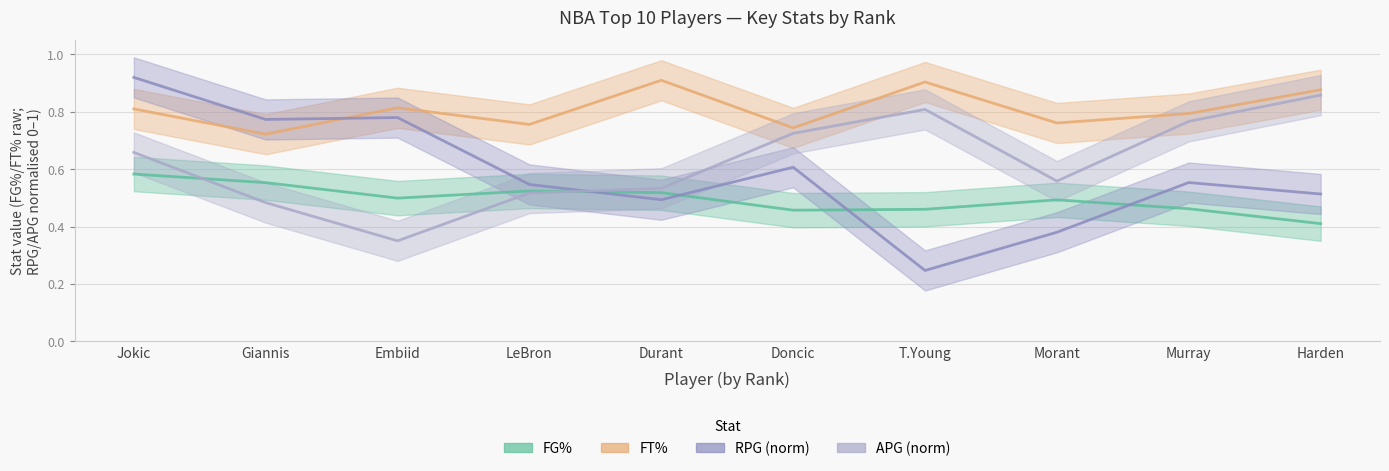

Count the number of categories in the chart.

10